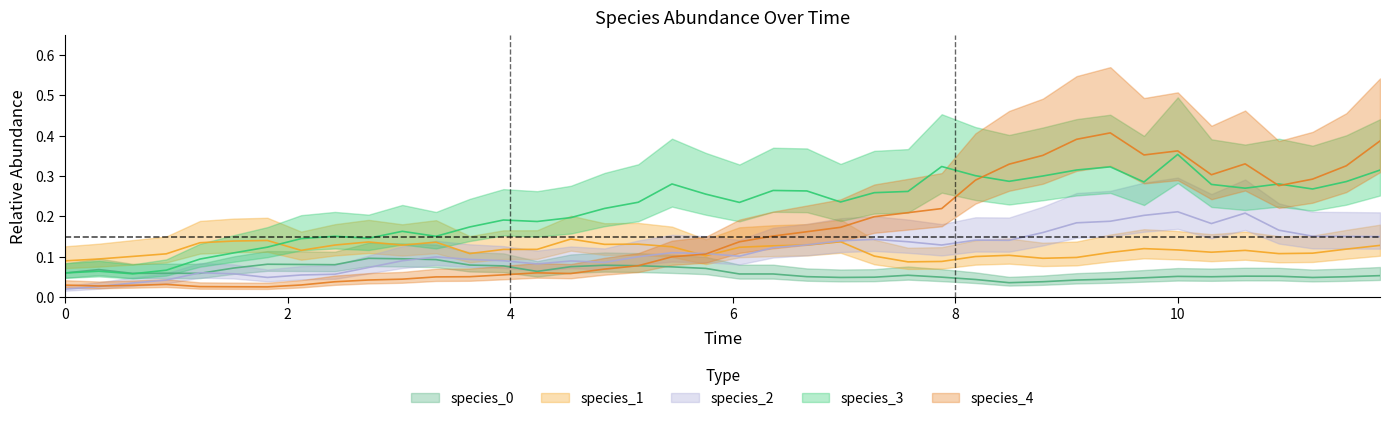

True or false: species_3 and species_1 cross at least once.

True